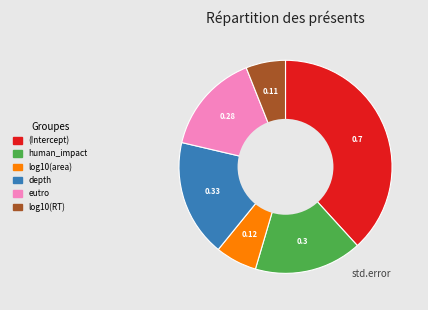

How many segments does this pie chart have?

6